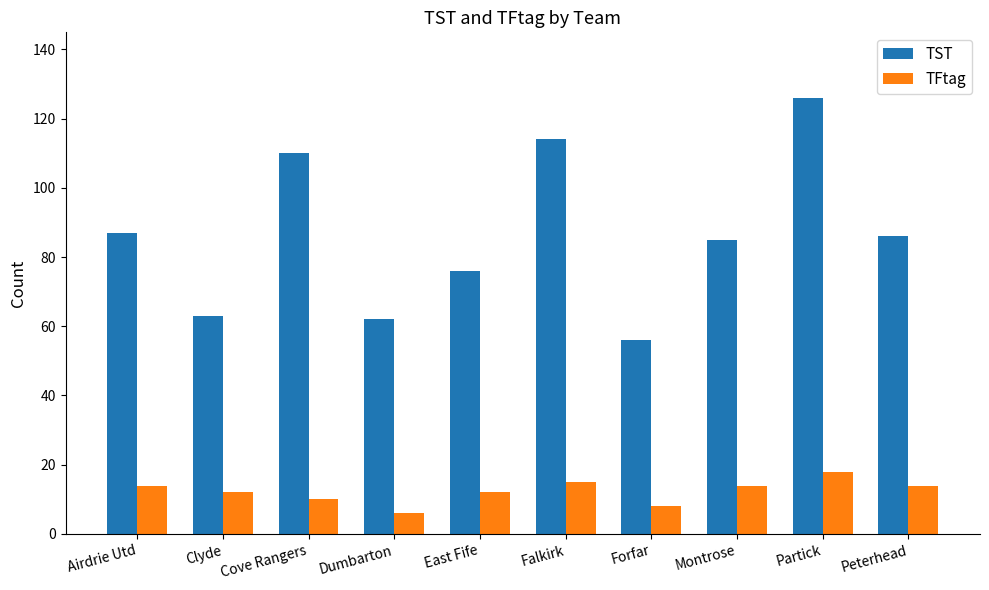

What is the approximate value of TST at Forfar?

56